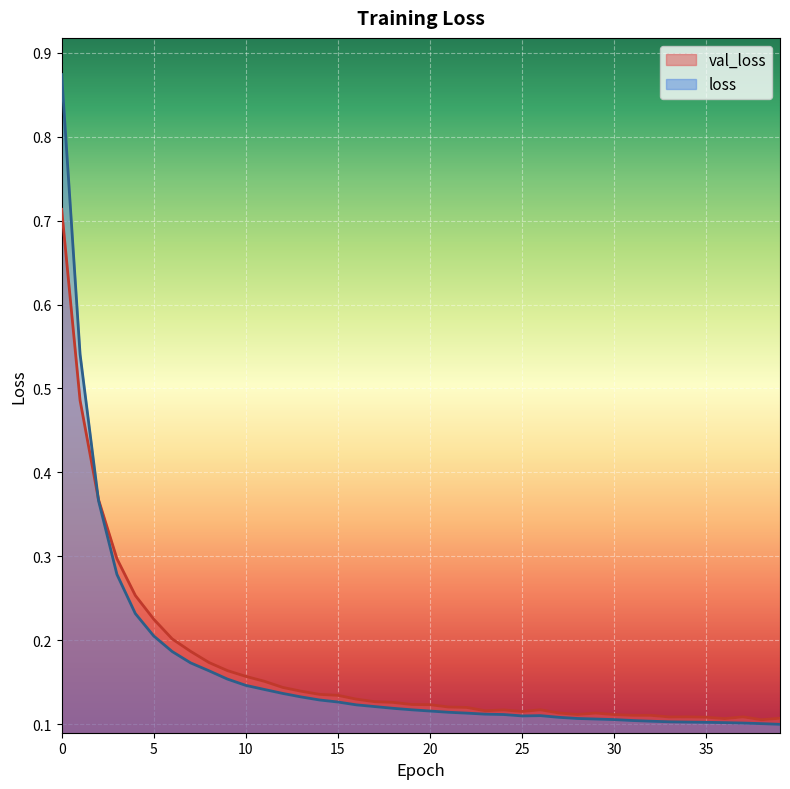

Rank the series at 16 from highest to lowest value.

val_loss, loss